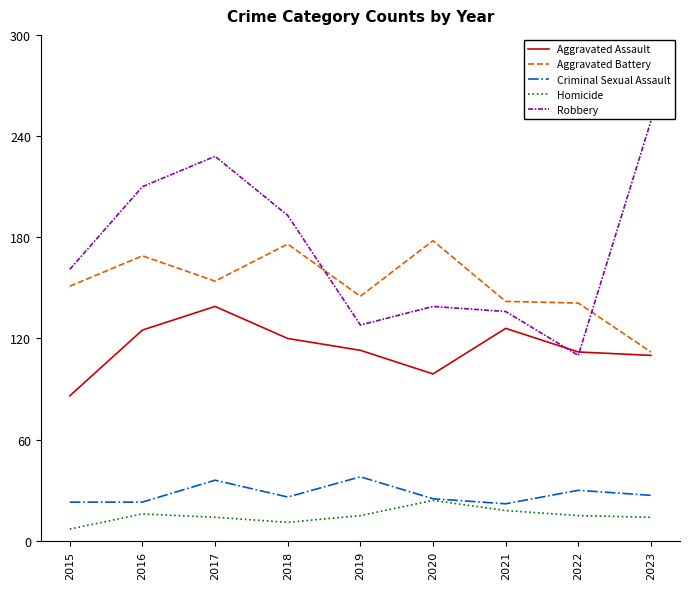

How many lines are shown in the chart?

5